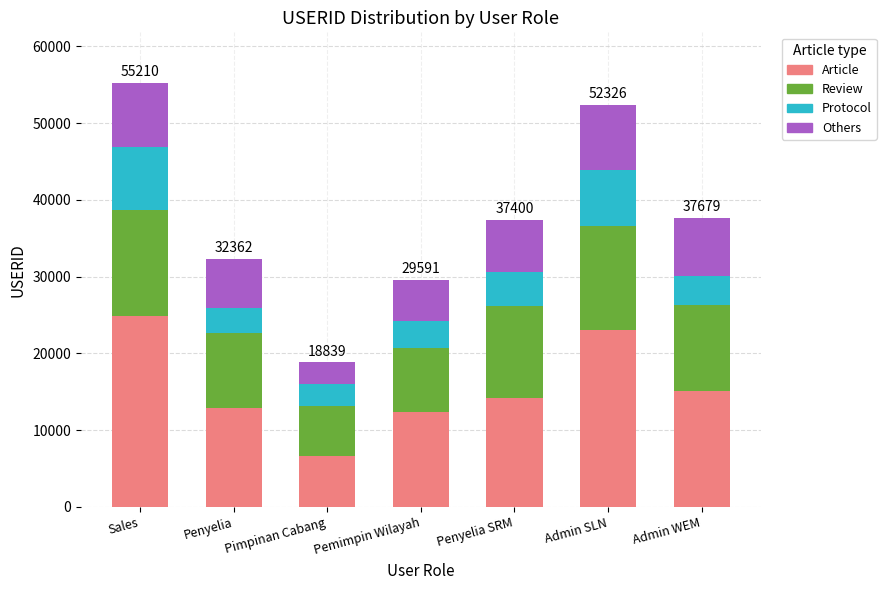

What is the highest value of the Article series?

24844.5